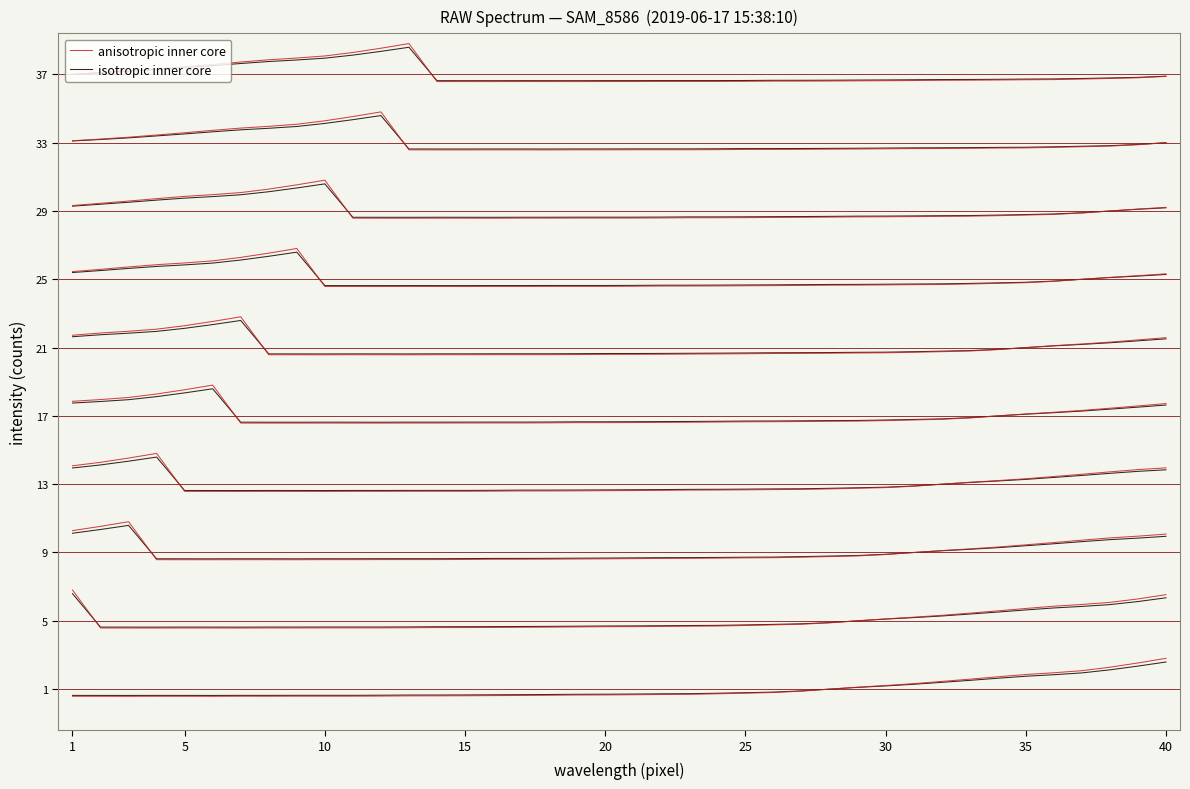

Which series has the widest spread of values?

anisotropic inner core